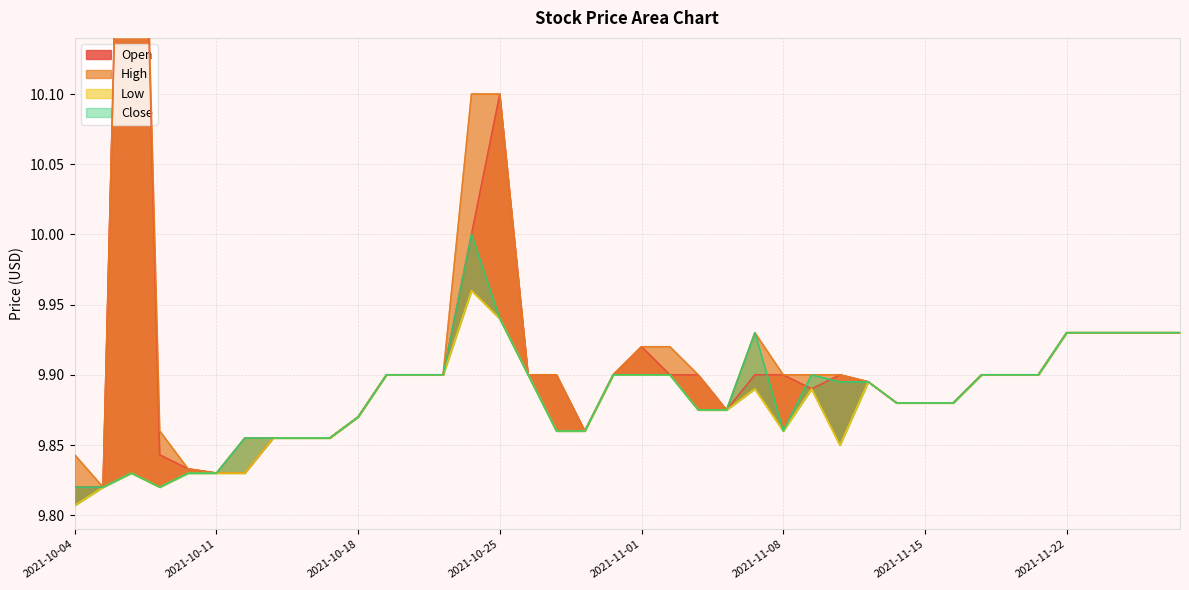

What is the lowest value of the Low series?

9.8